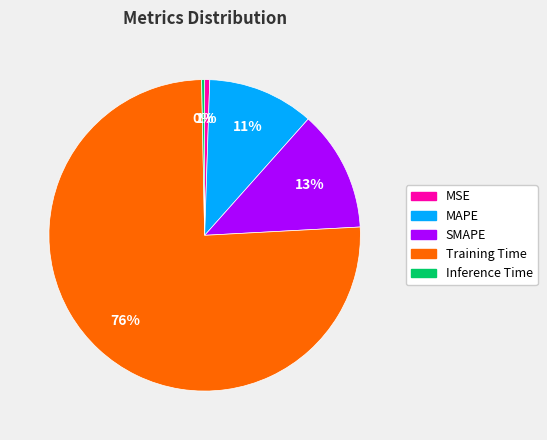

True or false: SMAPE accounts for 13% of the total.

True